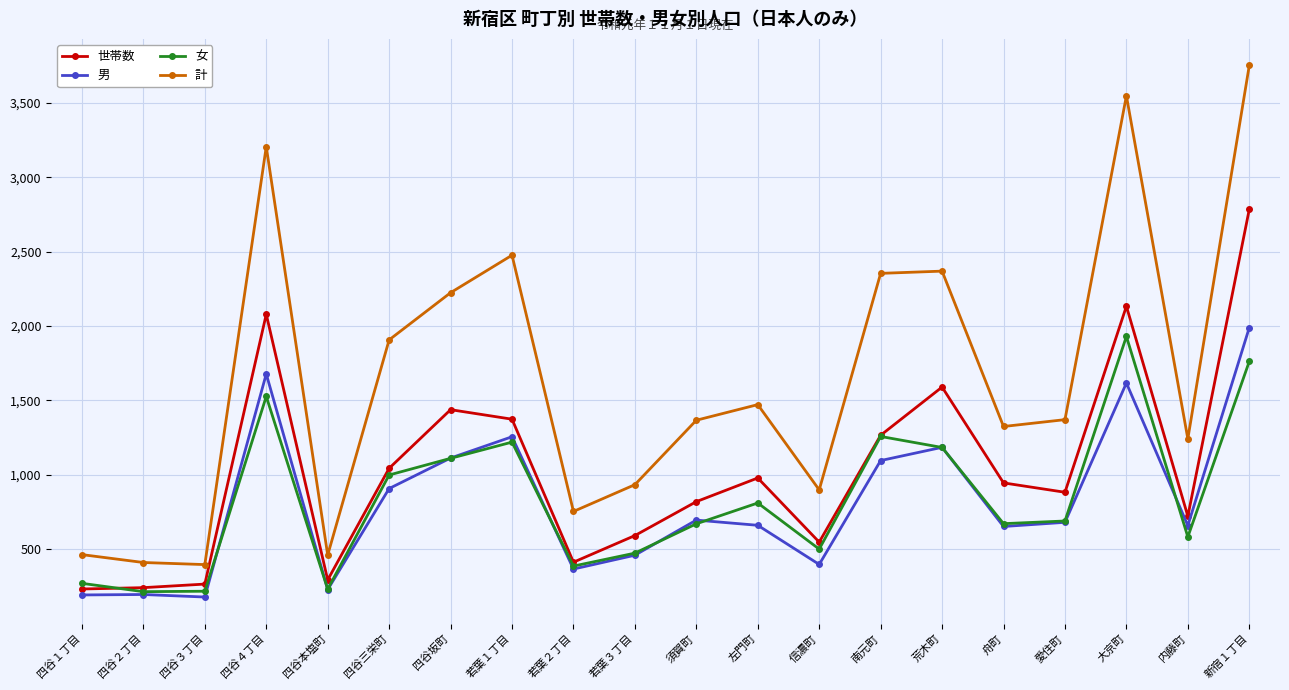

How many interior local valleys does the 女 series have?

6